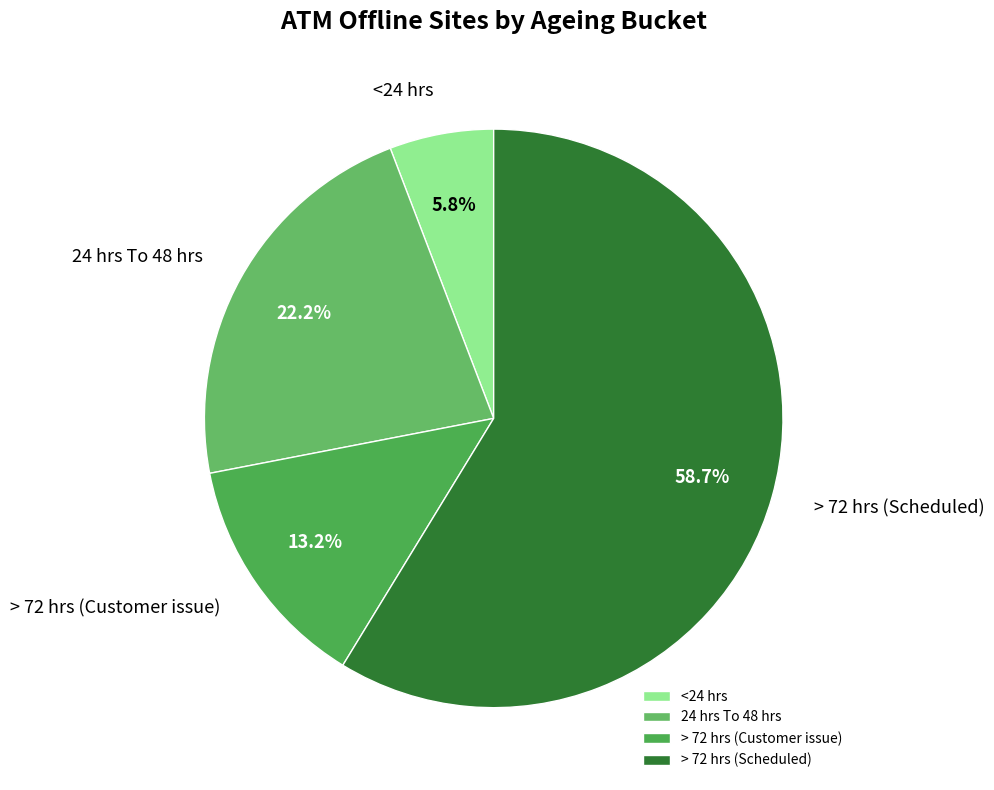

Combined, what portion of the pie is <24 hrs and > 72 hrs (Scheduled)?

64.6%